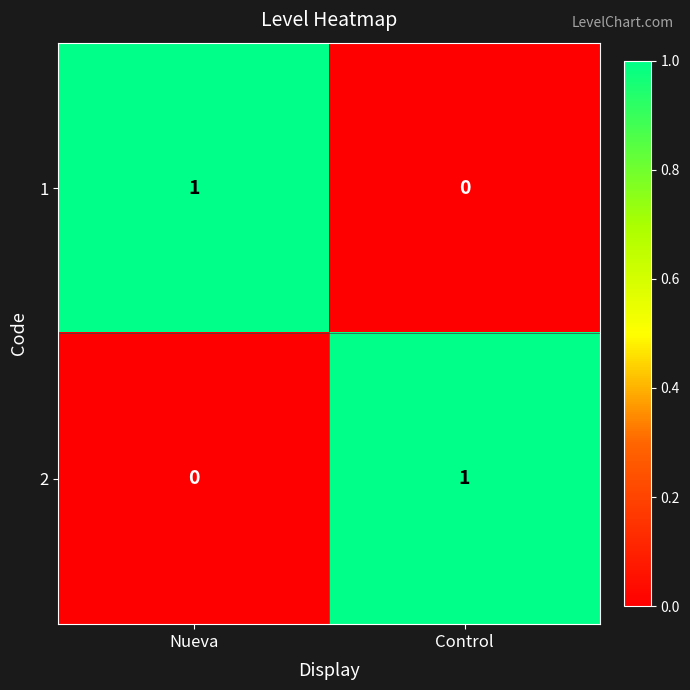

Reading left to right, what are all the values shown in this chart?

1: Nueva=1	Control=0
2: Nueva=0	Control=1